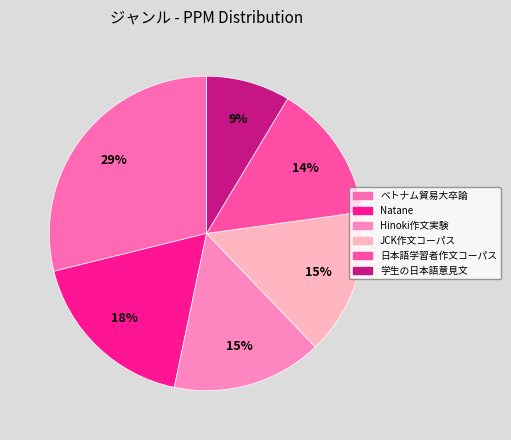

Which category has the smallest portion of the pie?

学生の日本語意見文